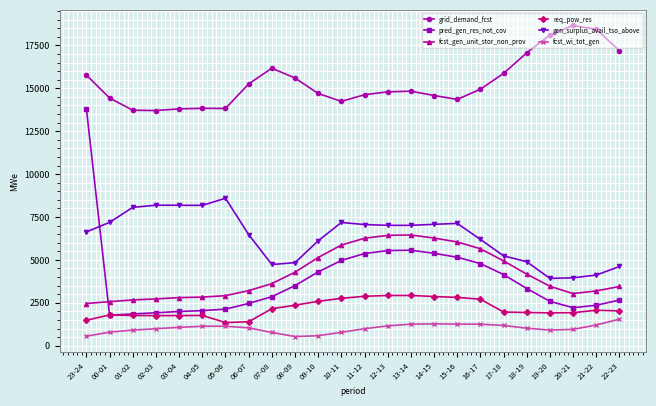

How many series are shown in this chart?

6